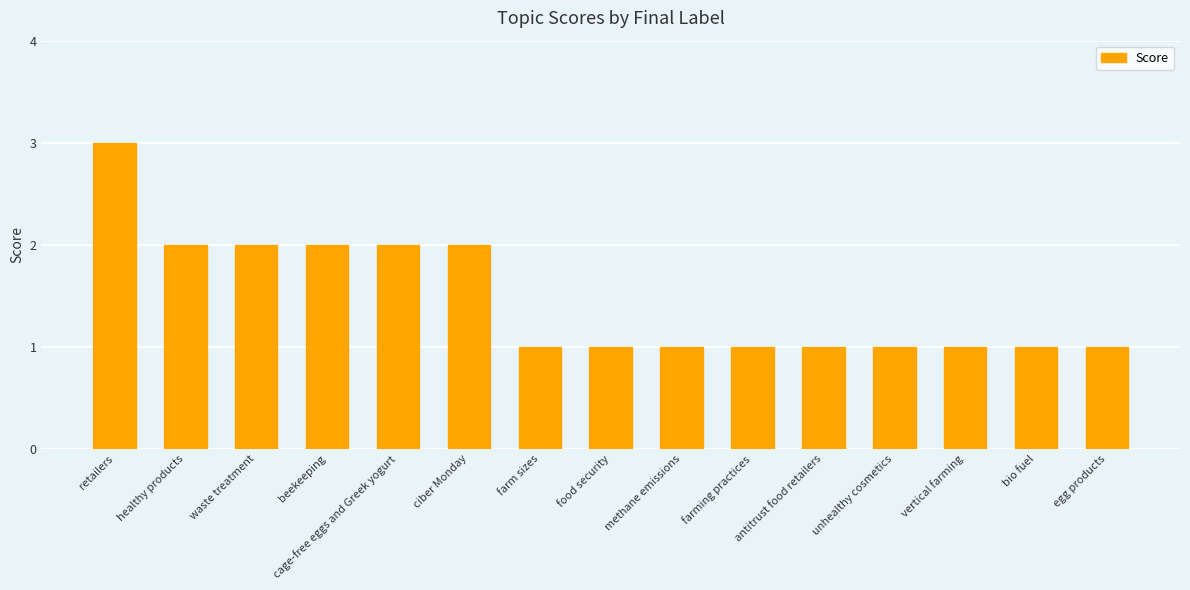

What is the sum of the values at cage-free eggs and Greek yogurt and egg products?

3